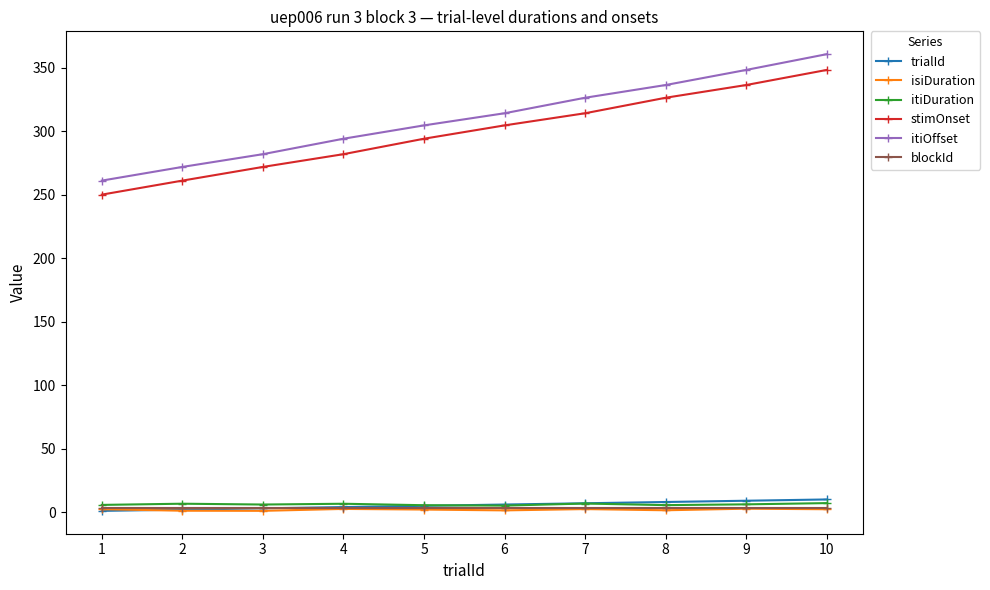

How many data points in stimOnset are above 304?

5